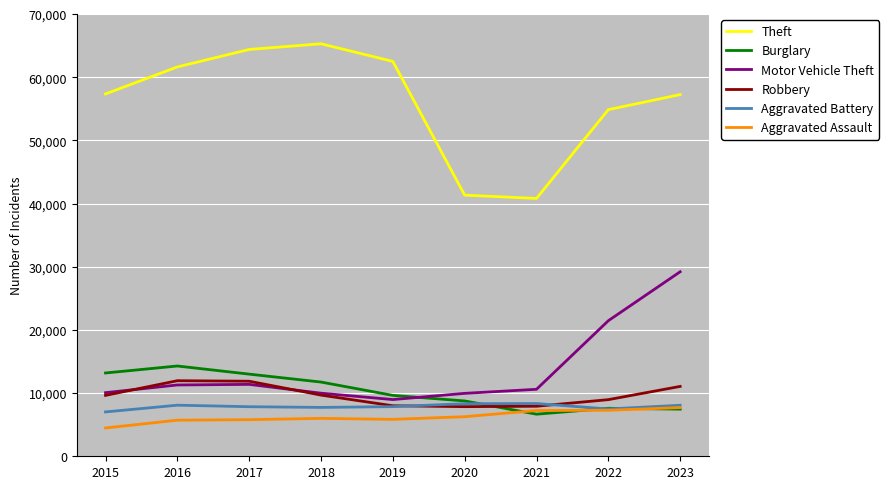

Does the chart have visible grid lines?

Yes